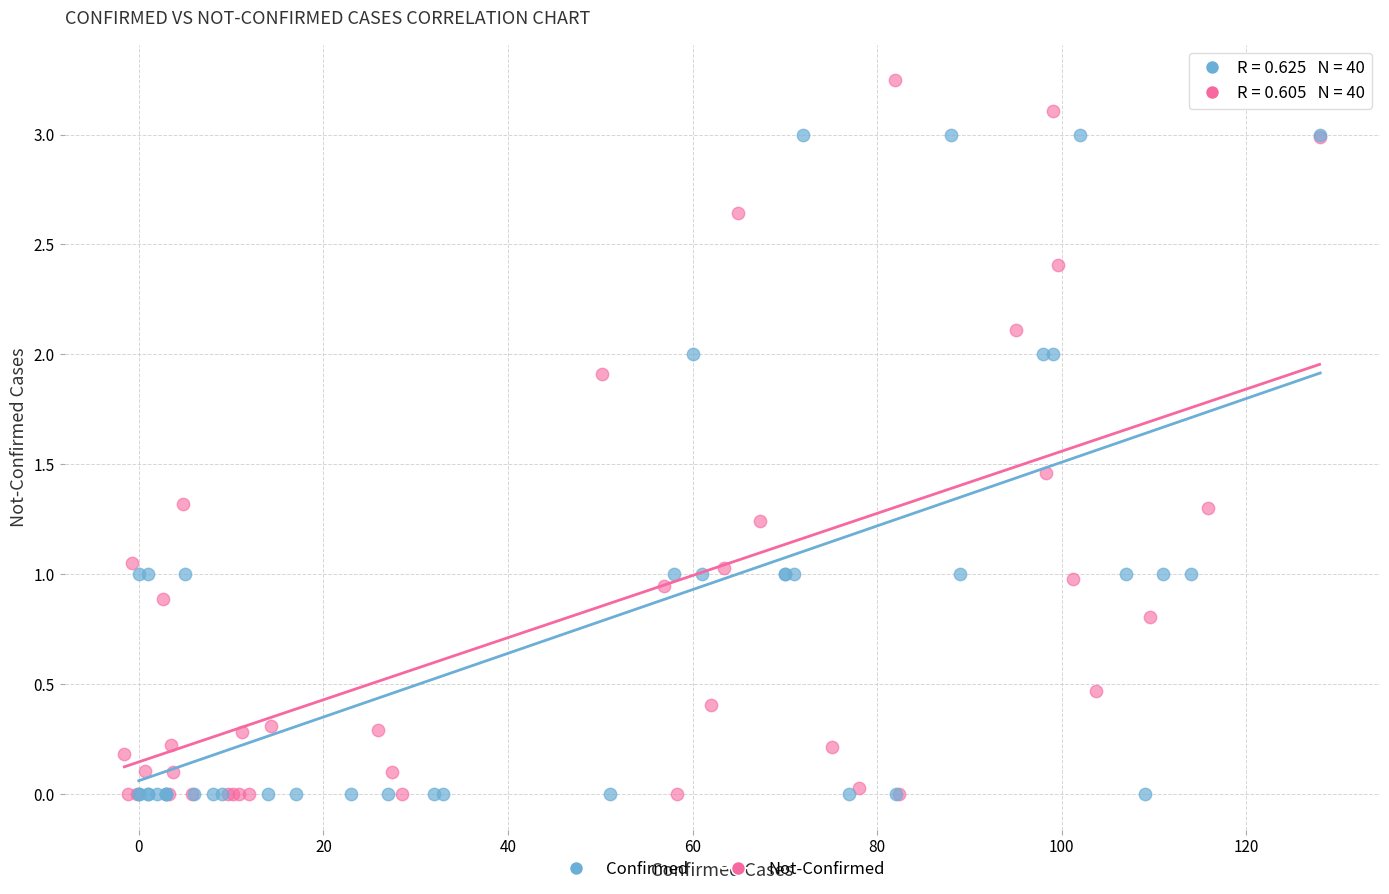

Which series has the largest Y range (max minus min)?

Not-Confirmed